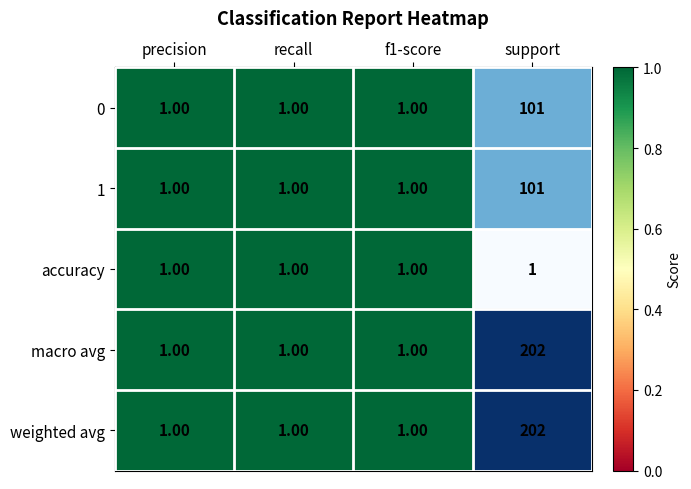

Is the value of accuracy at recall greater than the value of 1 at support?

No